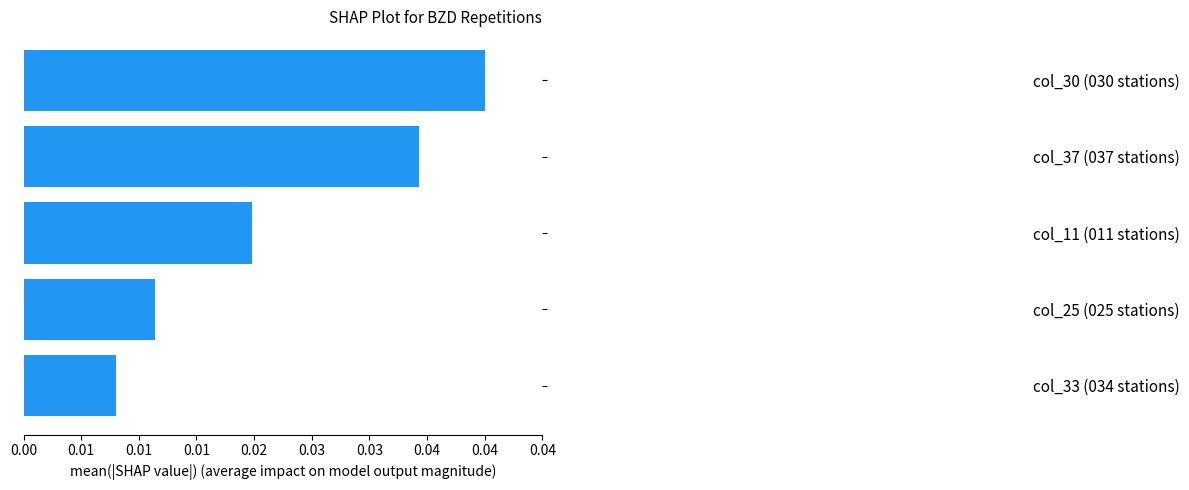

Are the bars horizontal?

Yes